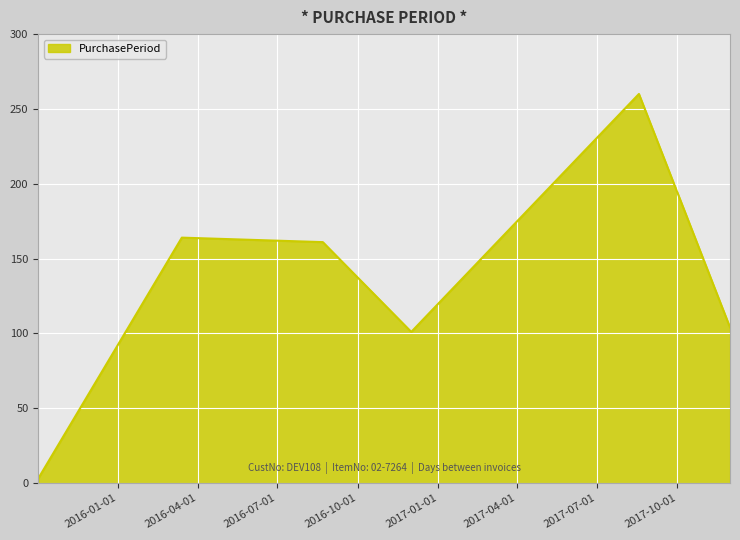

What is the difference between the maximum and minimum values?

257